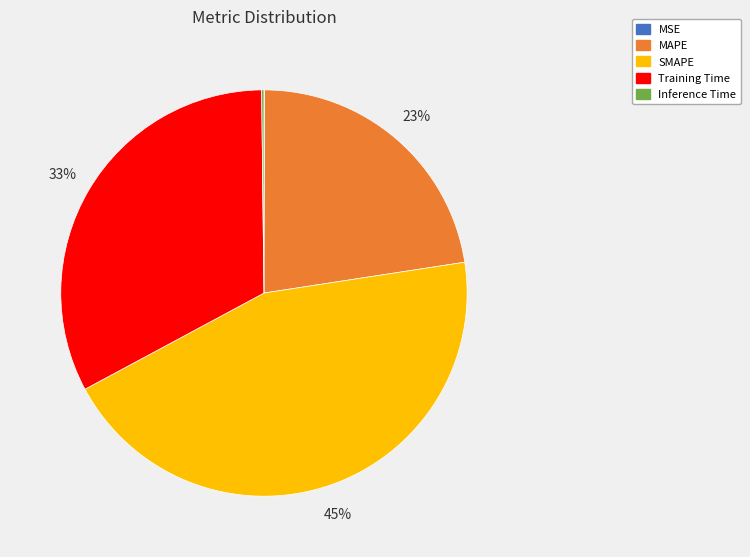

Does any single category account for the majority?

No